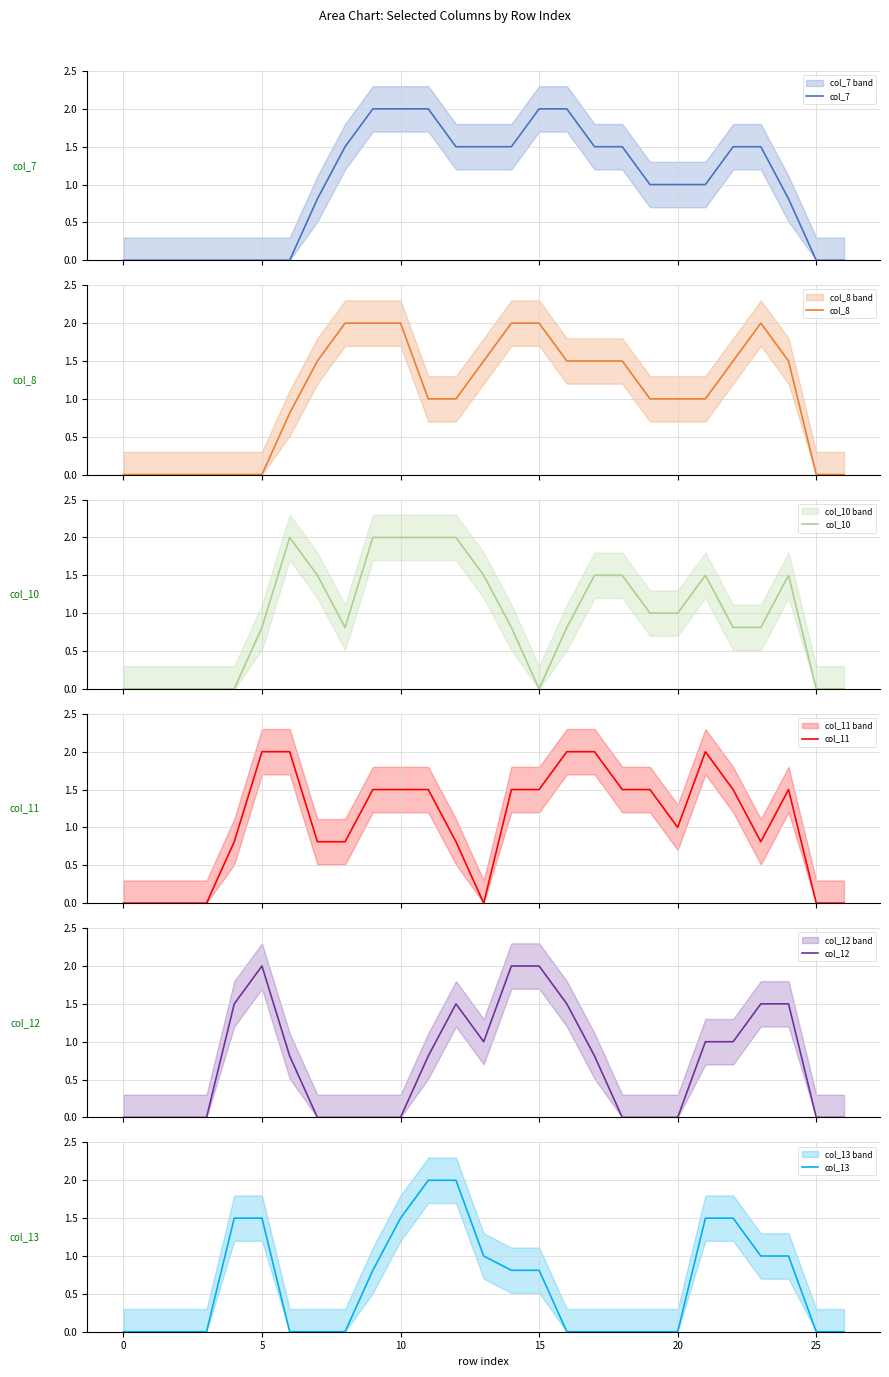

True or false: col_13 has a value of 0.0 at 25.

True